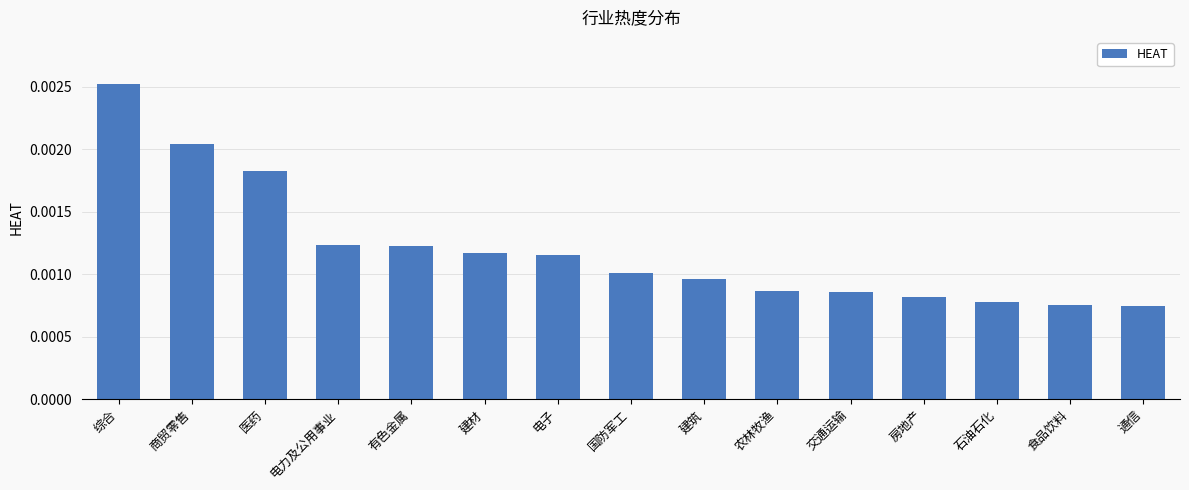

What position from the right is 医药?

13